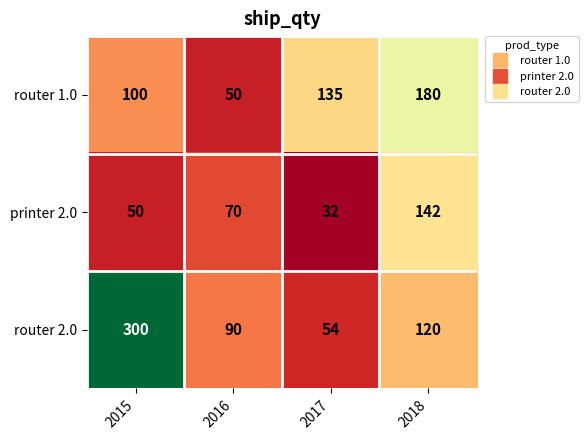

Is it true that router 2.0 equals 90 at 2016?

True